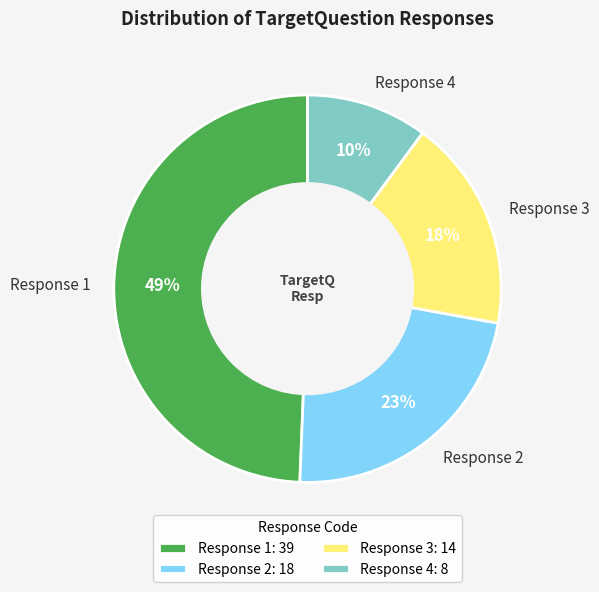

To the nearest percent, what is the difference between the Response 3 and Response 2 slice percentages?

5%